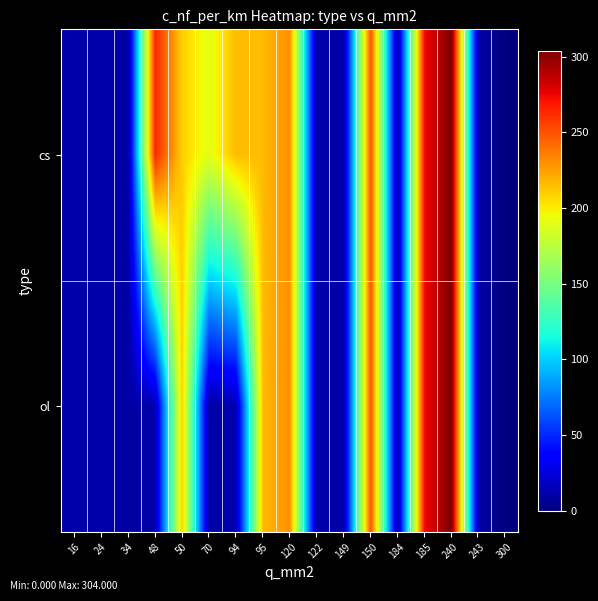

Rank the series by their average value, from lowest to highest.

ol, cs